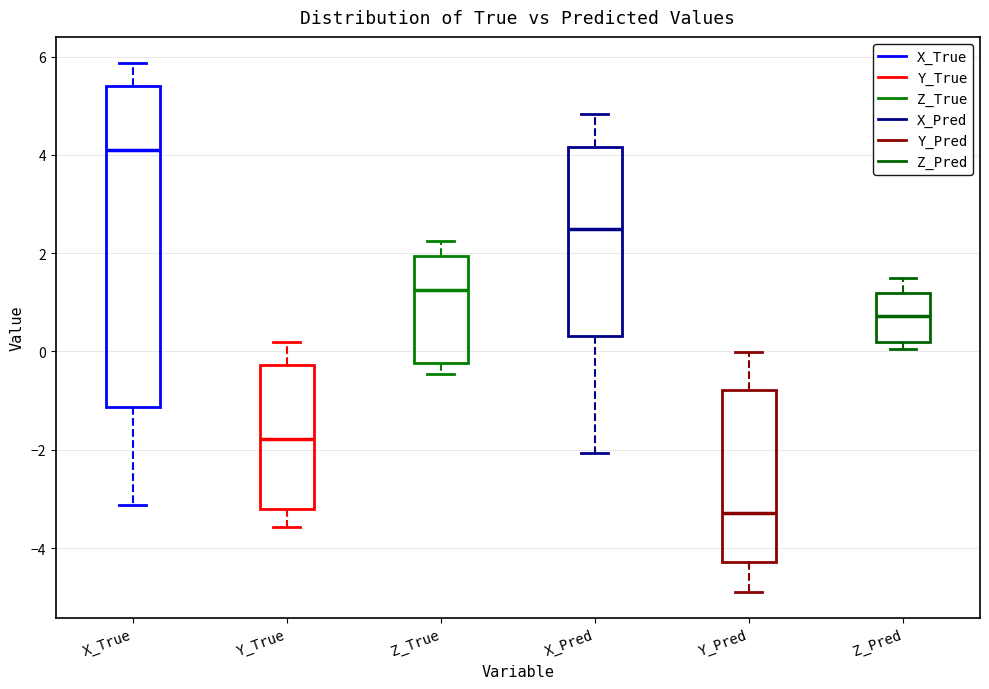

Reading left to right, transcribe this box plot: for each box, give where its median line is, the range the box spans, and where its two whiskers end, as read against the y-axis. The values are not printed on the chart, so give them approximately, as read against the axis.

X_True: median 4.0, box -1.2 to 5.4, whiskers -3.2 to 5.8
Y_True: median -1.8, box -3.2 to -0.2, whiskers -3.6 to 0.2
Z_True: median 1.2, box -0.2 to 2.0, whiskers -0.4 to 2.2
X_Pred: median 2.6, box 0.4 to 4.2, whiskers -2.0 to 4.8
Y_Pred: median -3.2, box -4.2 to -0.8, whiskers -4.8 to 0.0
Z_Pred: median 0.8, box 0.2 to 1.2, whiskers 0.0 to 1.4